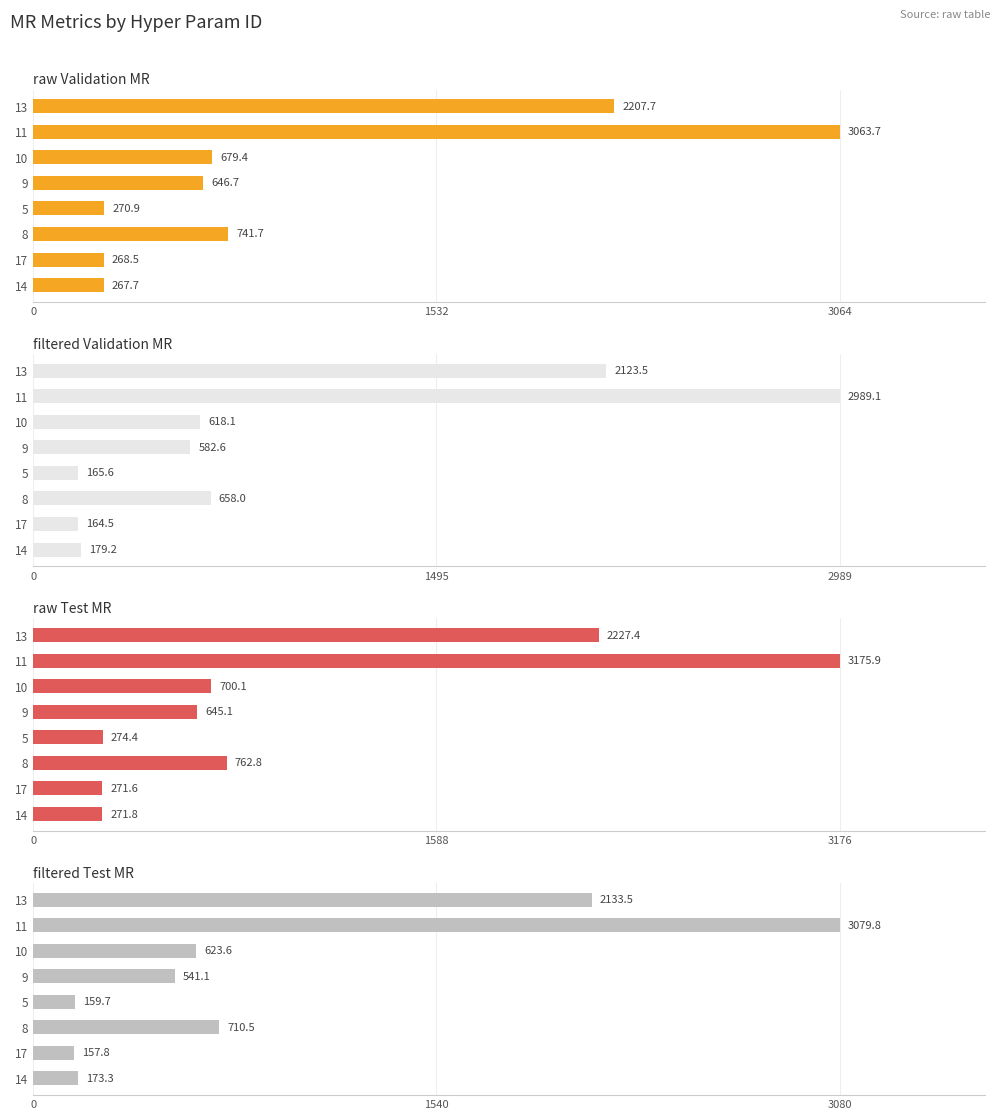

What is the difference between the maximum and minimum values in the filtered Test MR series?

2922.0